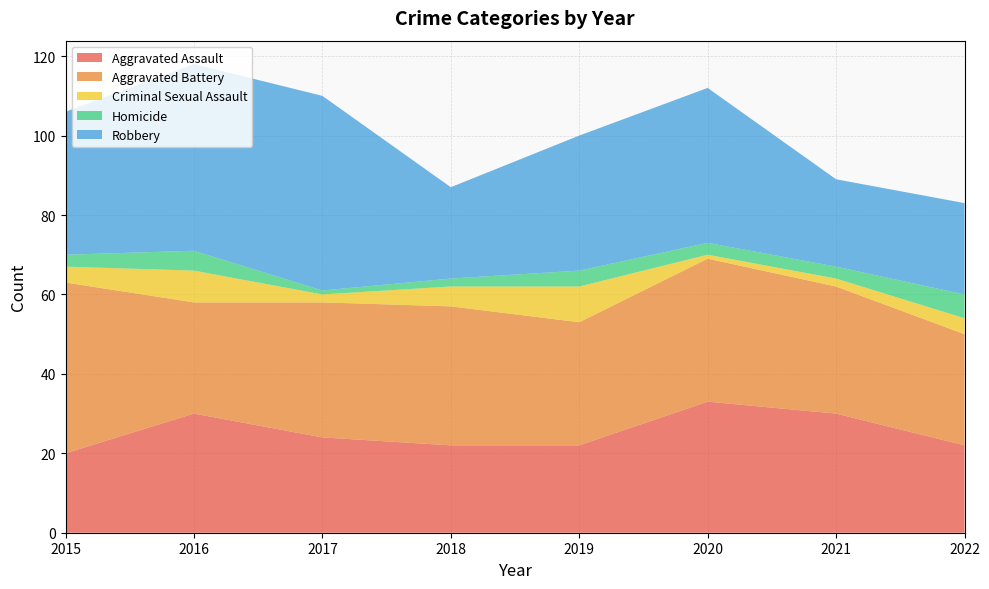

Reading left to right, extract all data points from this chart.

Aggravated Assault: 2015=20	2016=30	2017=24	2018=22	2019=22	2020=33	2021=30	2022=22
Aggravated Battery: 2015=43	2016=28	2017=34	2018=35	2019=31	2020=36	2021=32	2022=28
Criminal Sexual Assault: 2015=4	2016=8	2017=2	2018=5	2019=9	2020=1	2021=2	2022=4
Homicide: 2015=3	2016=5	2017=1	2018=2	2019=4	2020=3	2021=3	2022=6
Robbery: 2015=36	2016=47	2017=49	2018=23	2019=34	2020=39	2021=22	2022=23